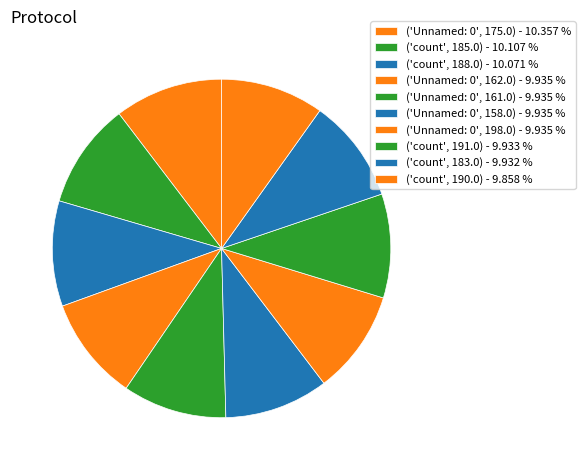

What percentage is the ('Unnamed: 0', 158.0) slice, to the nearest percent?

10%